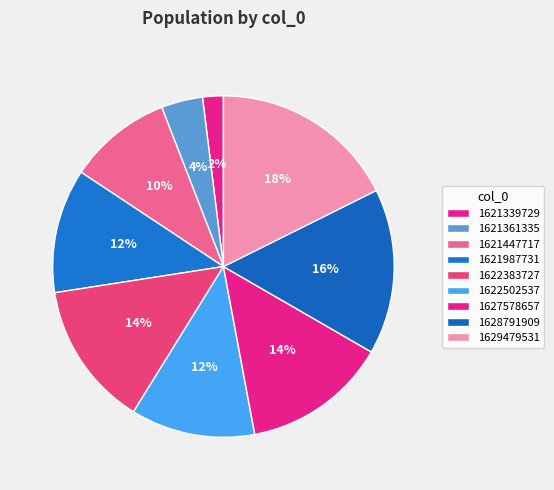

To the nearest percent, what is the difference between the 1621987731 and 1622383727 slice percentages?

2%